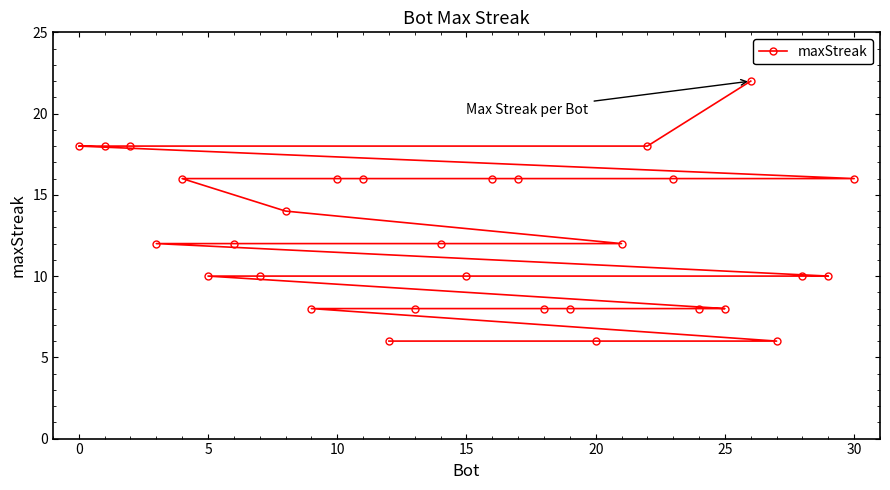

The chart shows a value of 10 at 15. True or false?

True